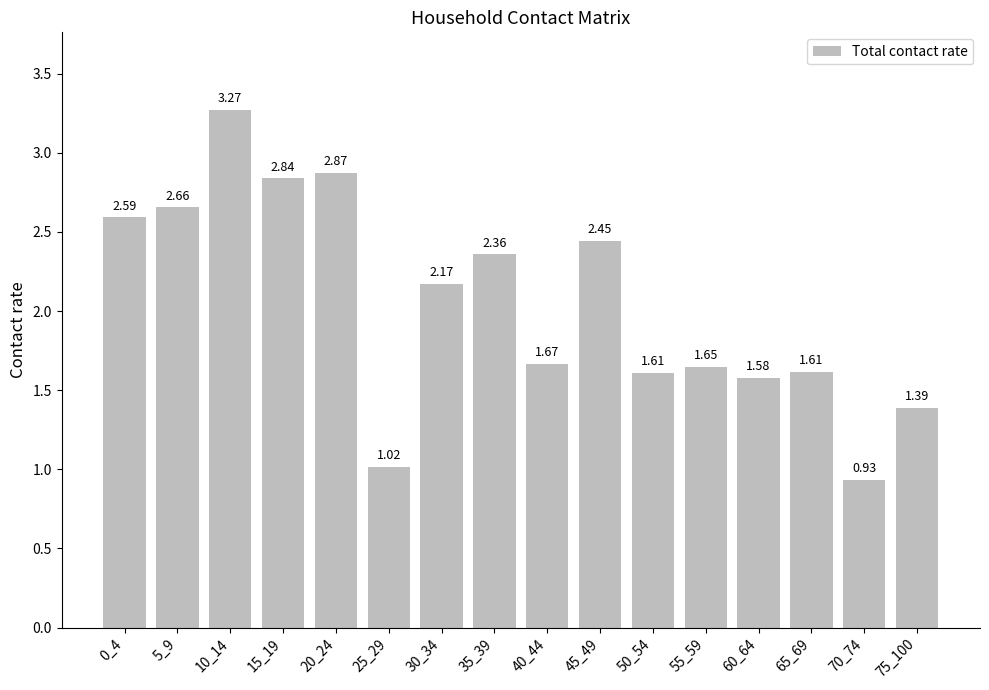

Does the chart contain any negative values?

No